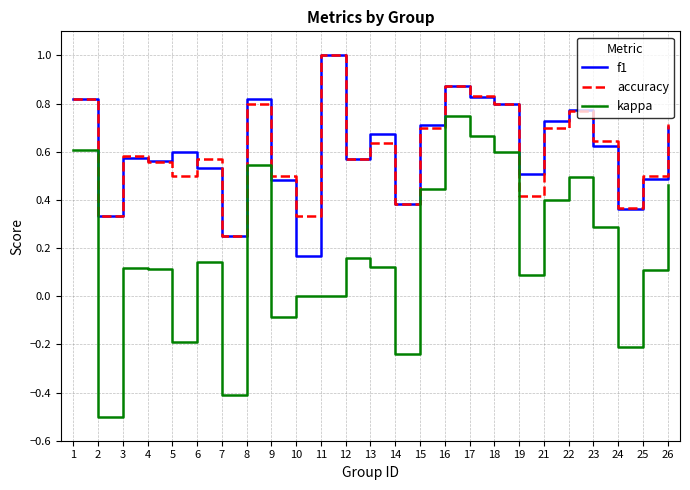

Is the value of kappa at 8 greater than the value of accuracy at 18?

No